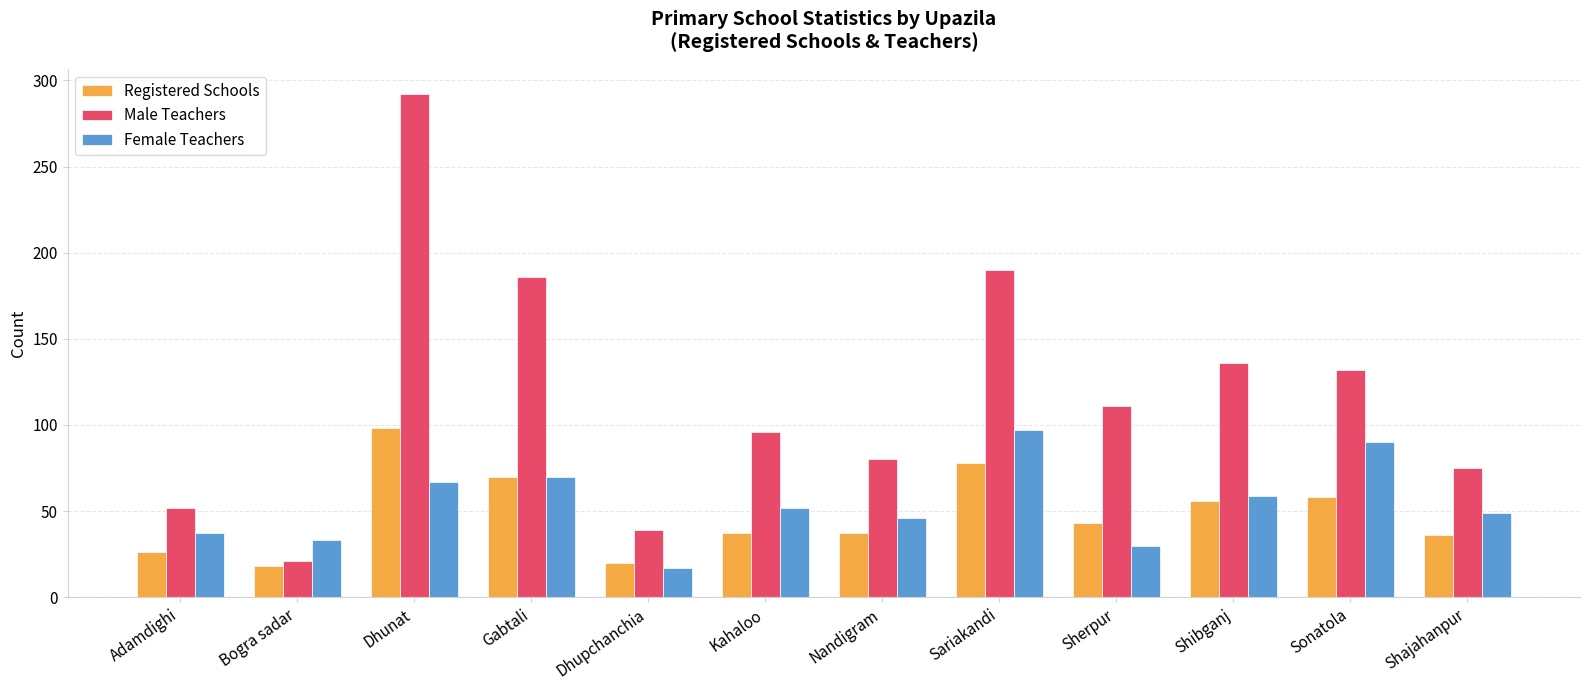

How many bars are there in total?

36